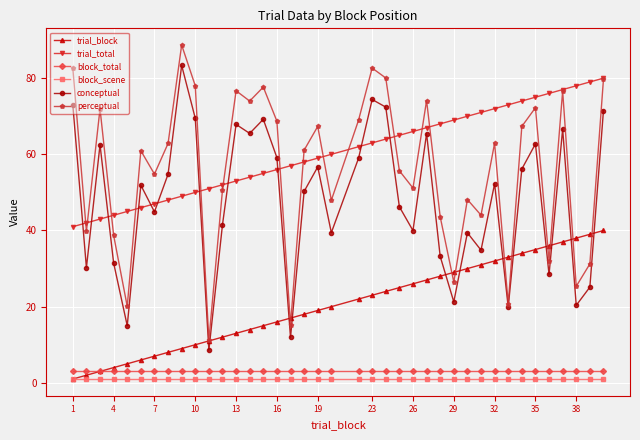

What is the highest value of the block_scene series?

1.0